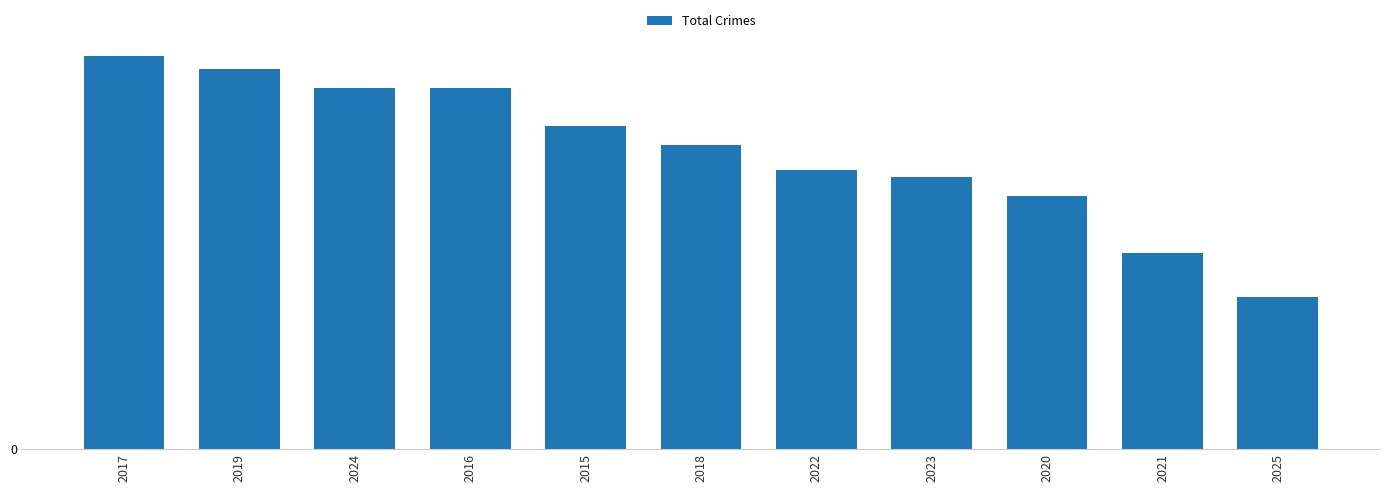

Is it true that the value at 2018 is 24?

False